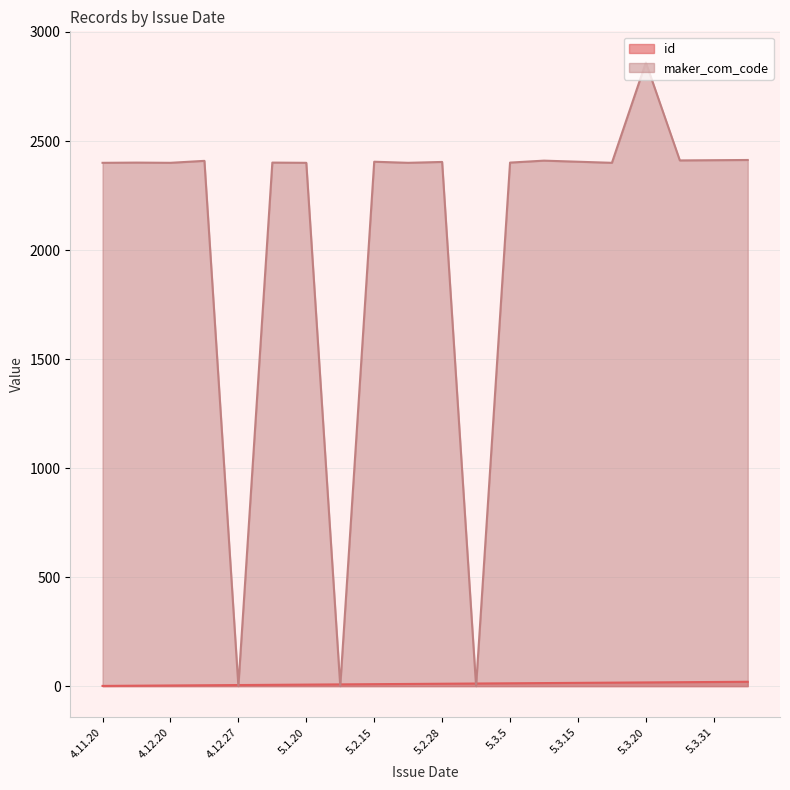

Which series has the largest range (max minus min)?

maker_com_code